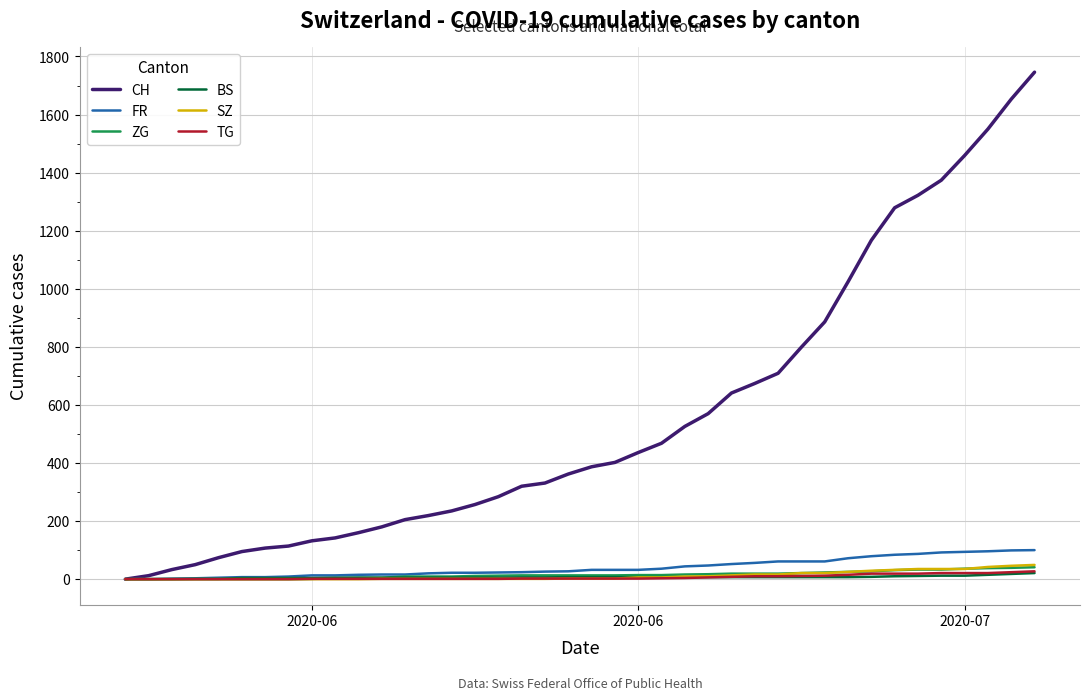

Which series has the largest total across all categories?

CH